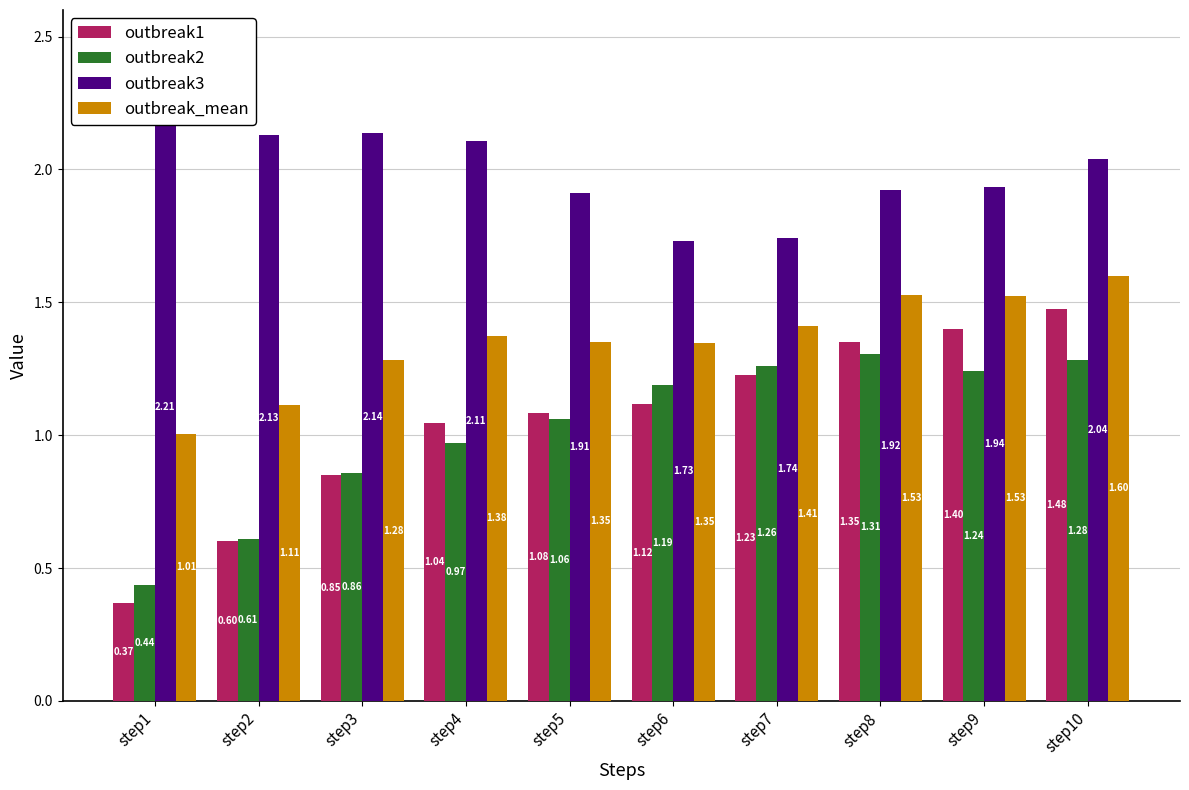

At how many categories does at least one series exceed 0?

10